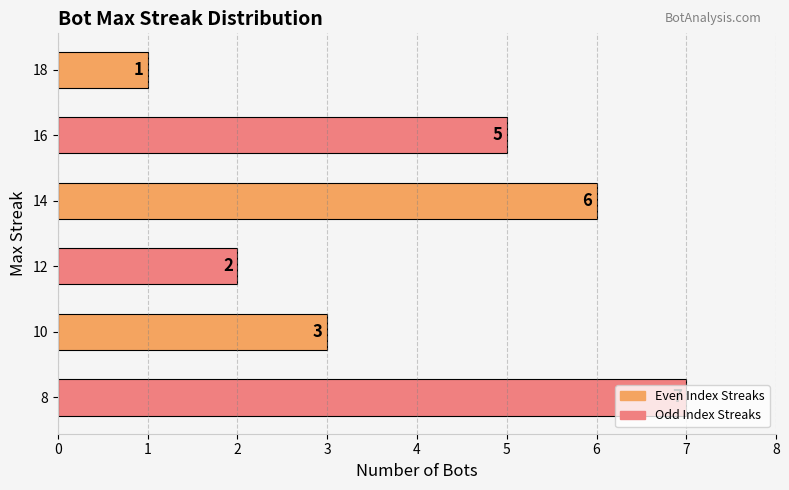

What is the average value?

4